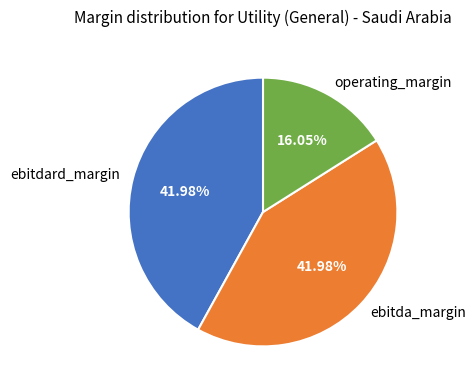

What percentage is the operating_margin slice, to the nearest percent?

16%